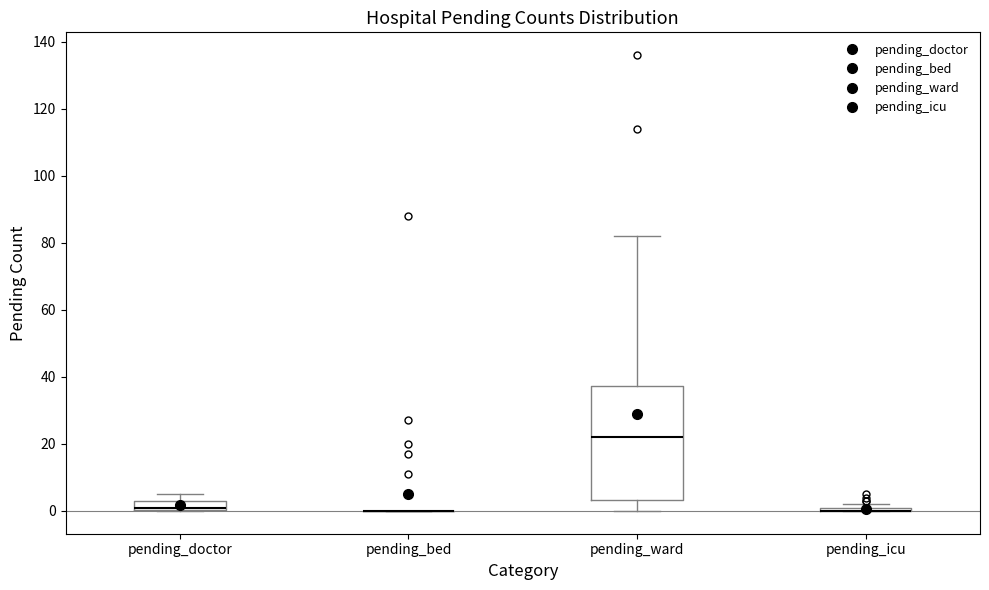

Comparing the boxes themselves (not the whiskers), which one is the tallest?

pending_ward